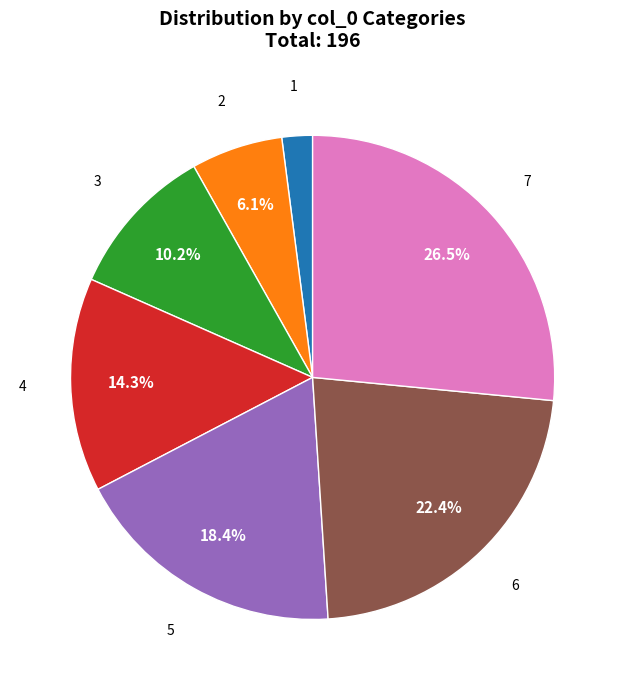

Count the number of slices in the pie.

7